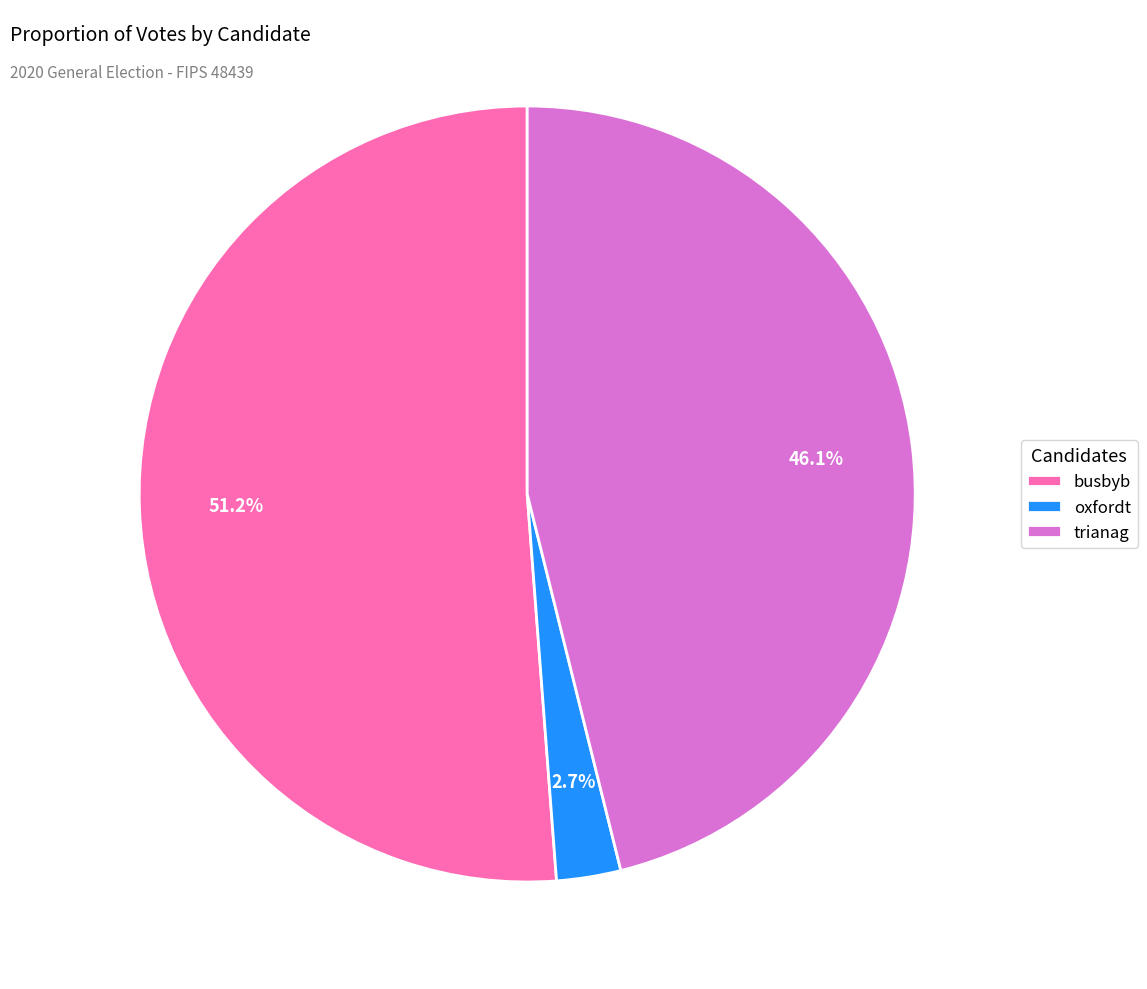

Which category has the smallest portion of the pie?

oxfordt